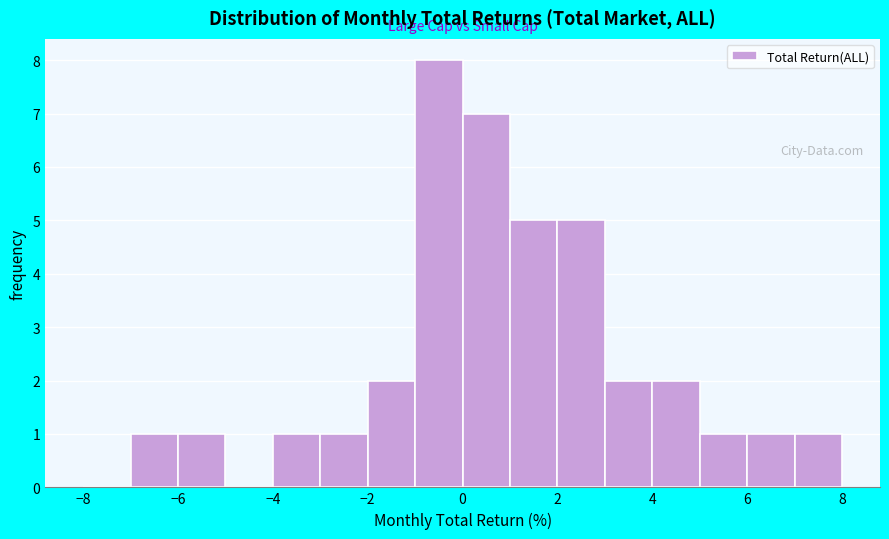

Reading left to right, list every bar in this chart as the range it spans on the x-axis followed by its height. The values are not printed on the chart, so give them approximately, as read against the axis.

-8 to -7: 0
-7 to -6: 1
-6 to -5: 1
-5 to -4: 0
-4 to -3: 1
-3 to -2: 1
-2 to -1: 2
-1 to 0: 8
0 to 1: 7
1 to 2: 5
2 to 3: 5
3 to 4: 2
4 to 5: 2
5 to 6: 1
6 to 7: 1
7 to 8: 1